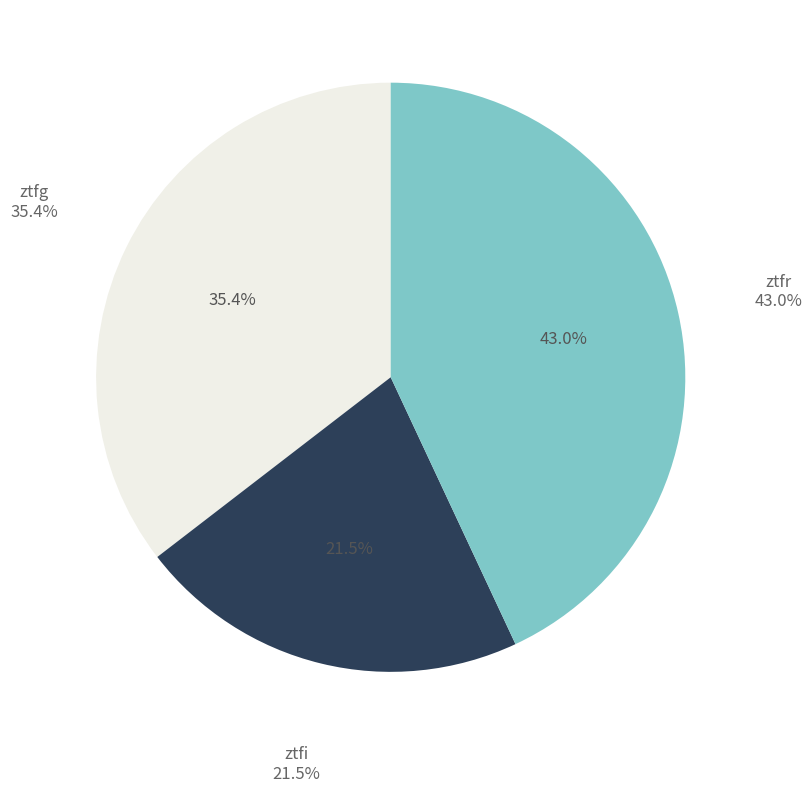

Is there any slice that represents more than half of the pie?

No